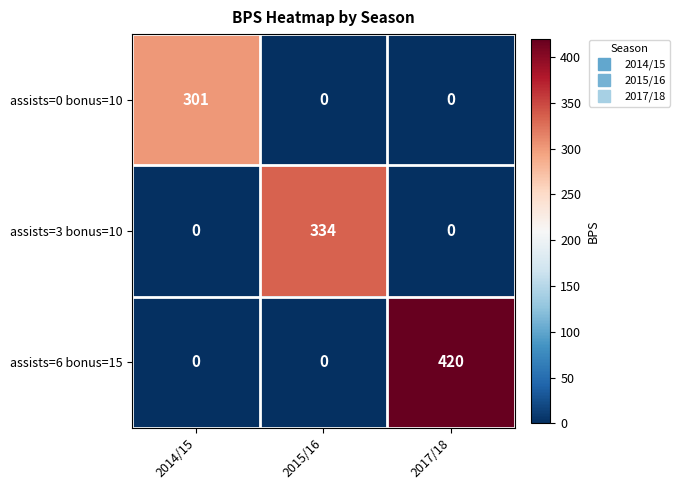

Reading left to right, transcribe all the data shown in this chart.

assists=0 bonus=10: 2014/15=301	2015/16=0	2017/18=0
assists=3 bonus=10: 2014/15=0	2015/16=334	2017/18=0
assists=6 bonus=15: 2014/15=0	2015/16=0	2017/18=420